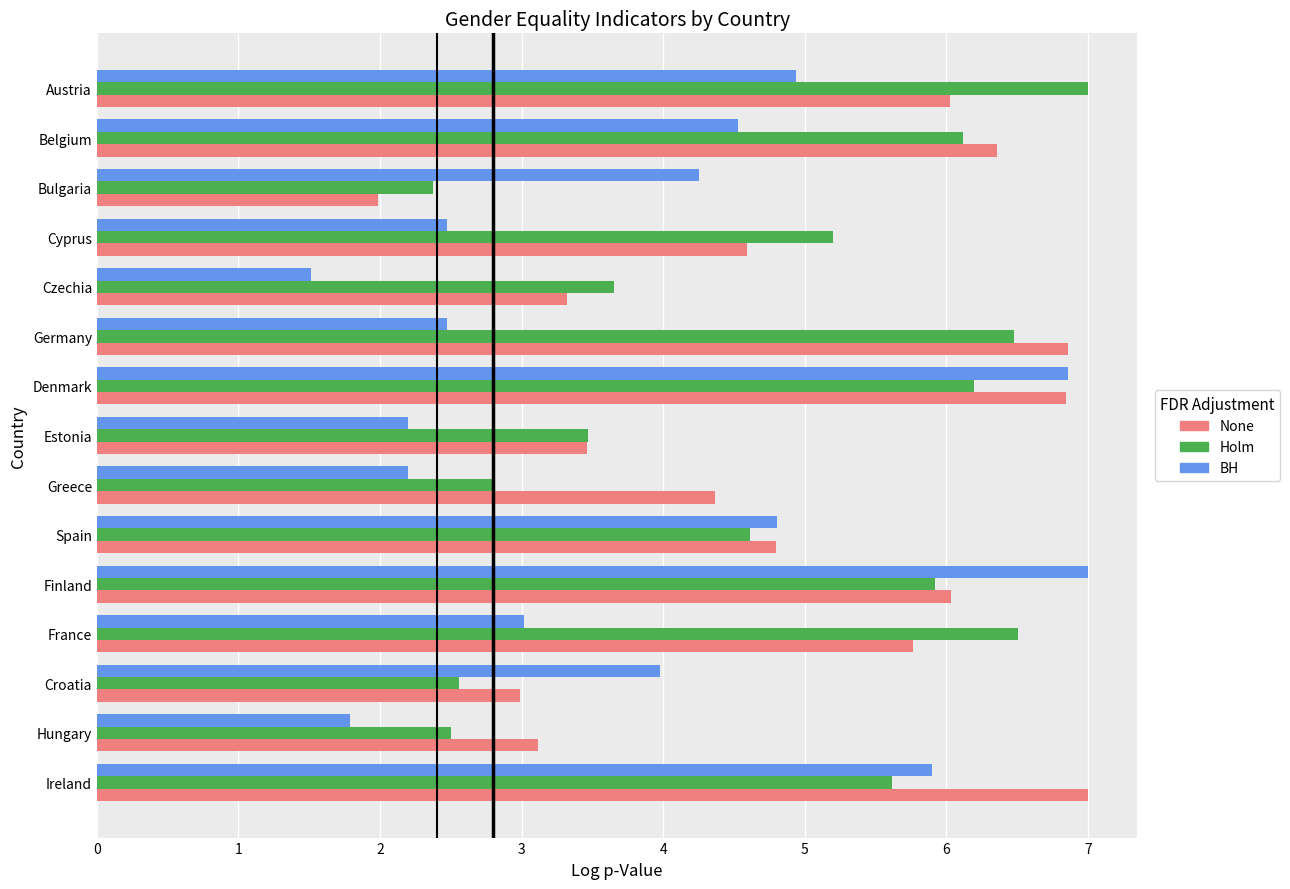

Which category has the lowest value in the BH series?

Czechia